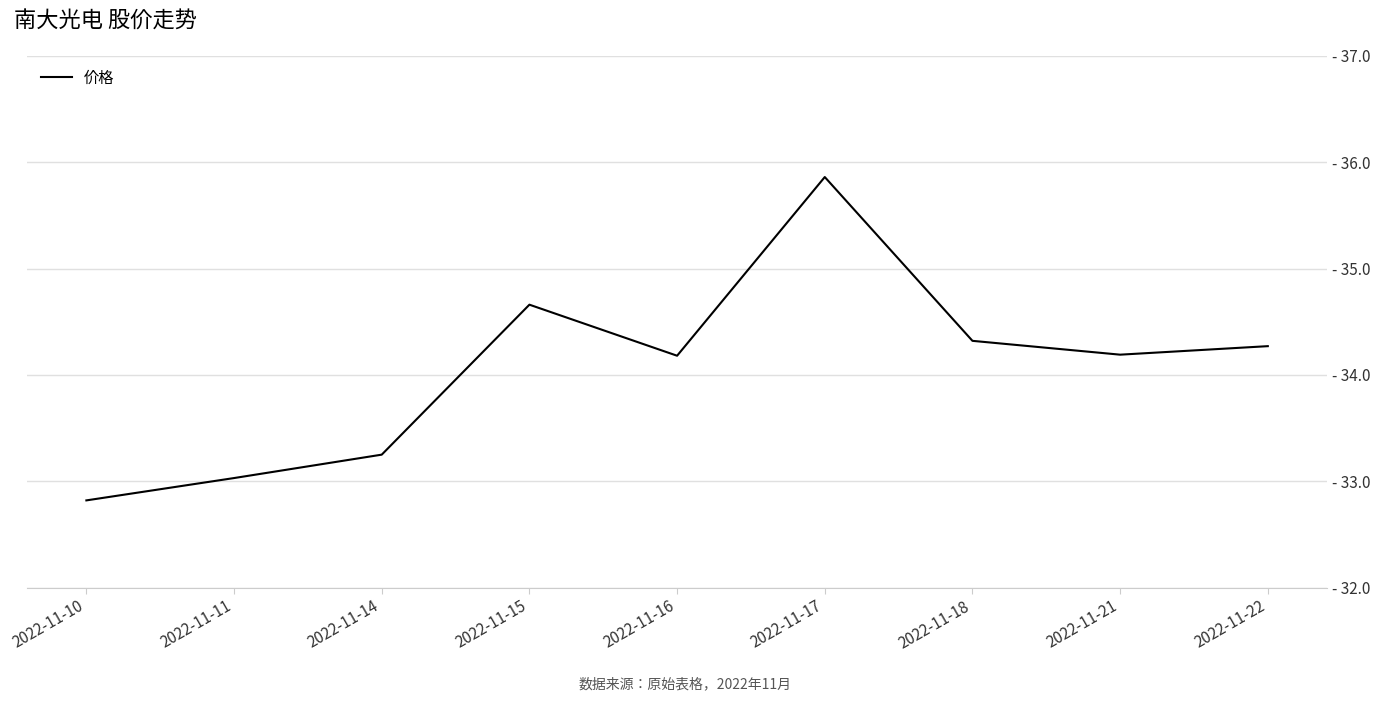

Rank the categories by value from highest to lowest.

2022-11-17, 2022-11-15, 2022-11-18, 2022-11-22, 2022-11-21, 2022-11-16, 2022-11-14, 2022-11-11, 2022-11-10